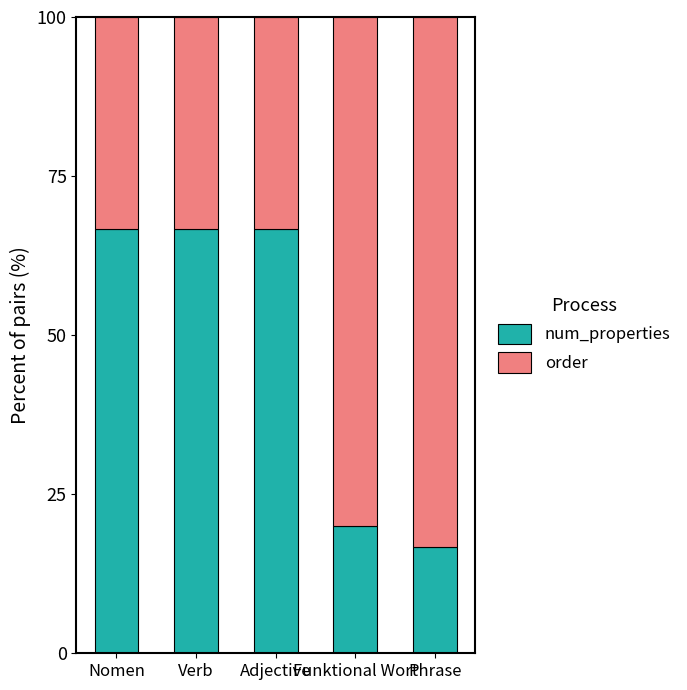

What is the maximum value for num_properties?

66.7